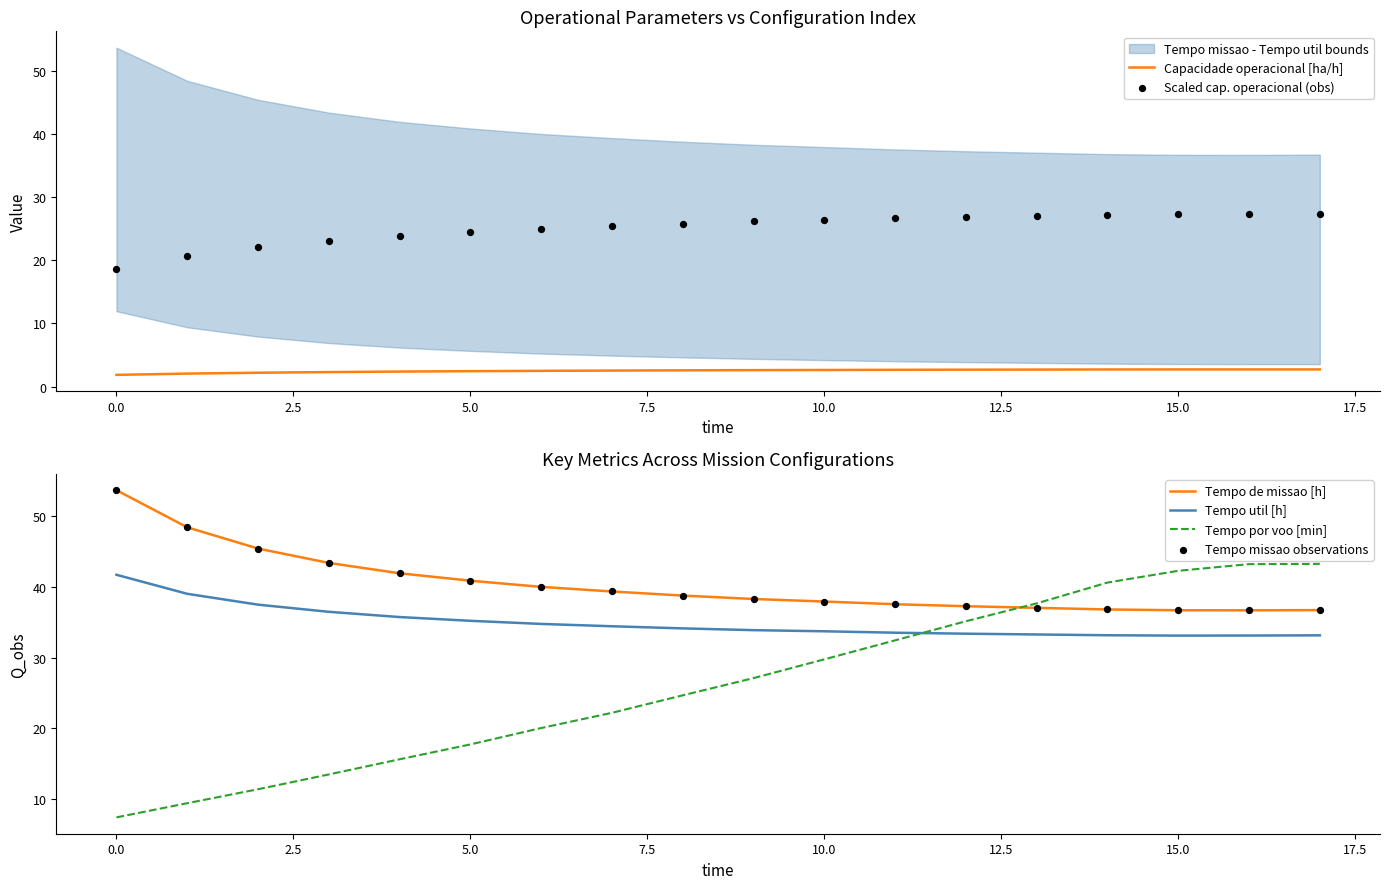

Which series contains the lowest Y value?

Capacidade operacional [ha/h]